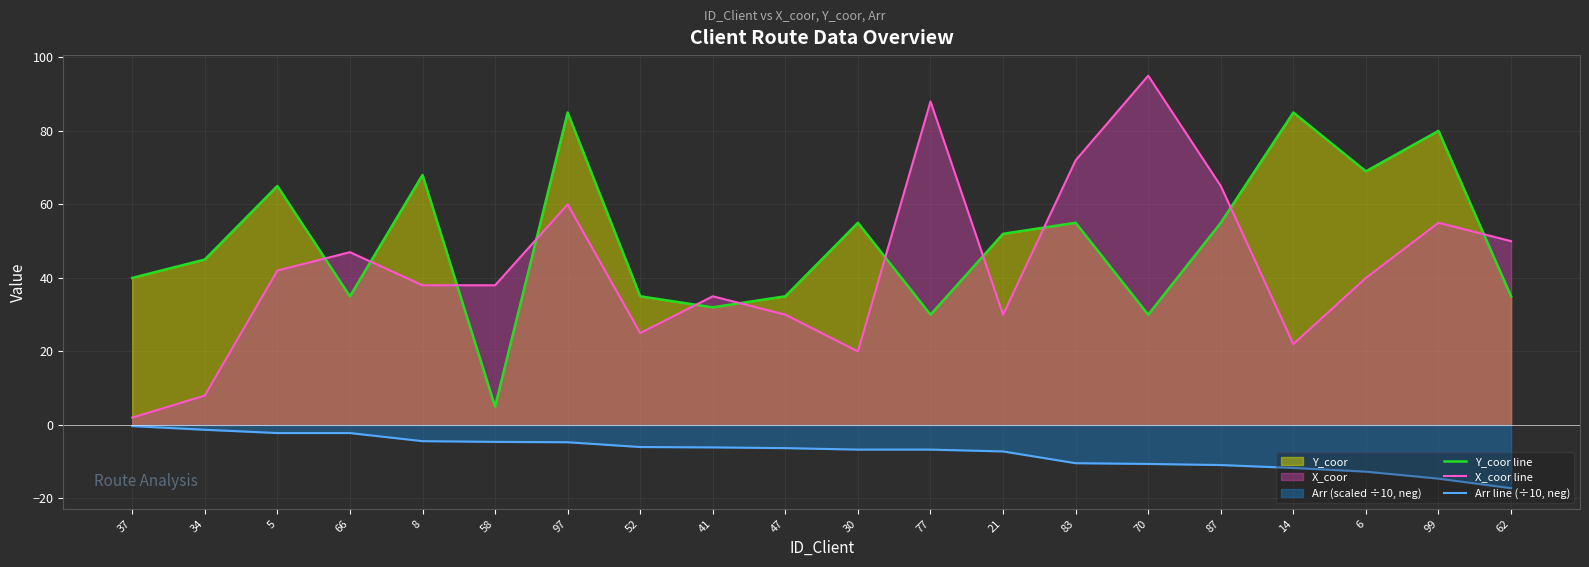

Reading left to right, what are all the values shown in this chart?

Y_coor line: 37=40.0	34=45.0	5=65.0	66=35.0	8=68.0	58=5.0	97=85.0	52=35.0	41=32.0	47=35.0	30=55.0	77=30.0	21=52.0	83=55.0	70=30.0	87=55.0	14=85.0	6=69.0	99=80.0	62=35.0
X_coor line: 37=2.0	34=8.0	5=42.0	66=47.0	8=38.0	58=38.0	97=60.0	52=25.0	41=35.0	47=30.0	30=20.0	77=88.0	21=30.0	83=72.0	70=95.0	87=65.0	14=22.0	6=40.0	99=55.0	62=50.0
Arr line (÷10, neg): 37=-0.3	34=-1.3	5=-2.2	66=-2.2	8=-4.4	58=-4.6	97=-4.7	52=-6.0	41=-6.1	47=-6.3	30=-6.7	77=-6.7	21=-7.2	83=-10.4	70=-10.6	87=-10.9	14=-11.7	6=-12.7	99=-14.6	62=-17.2